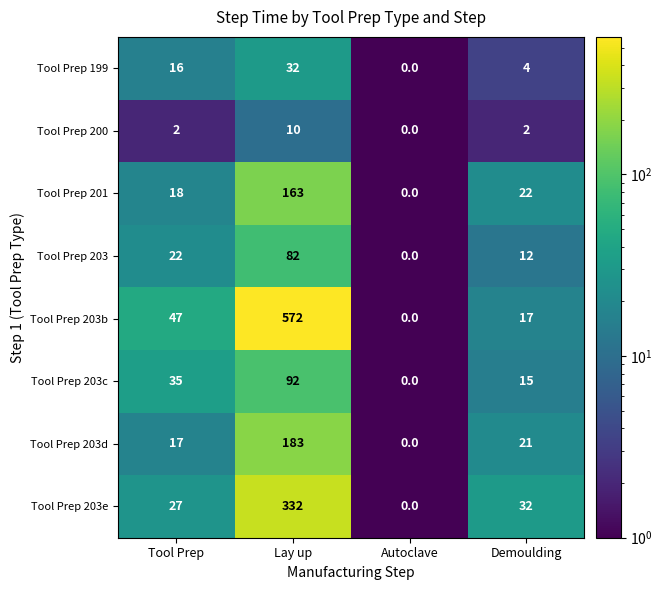

How many data points in Tool Prep 203 are less than 22?

2